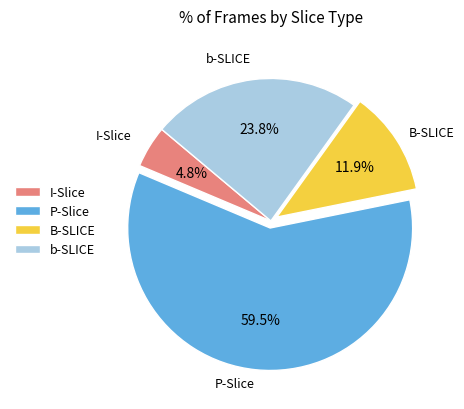

Does any single category account for the majority?

Yes